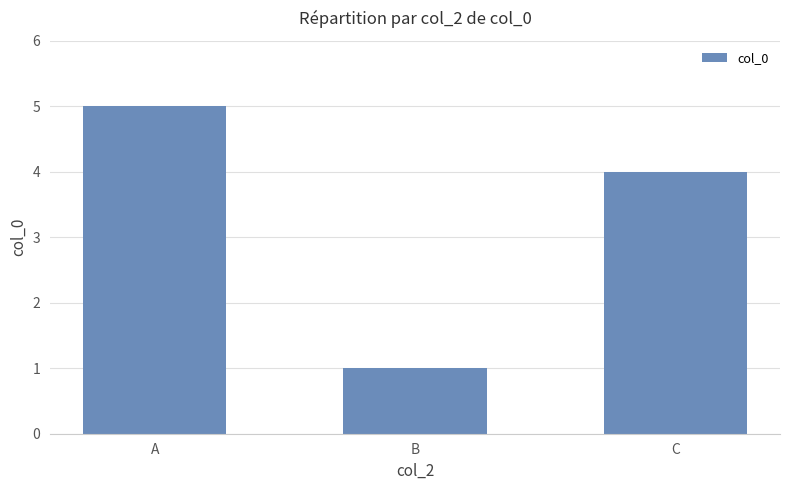

What is the sum of the values at A and C?

9